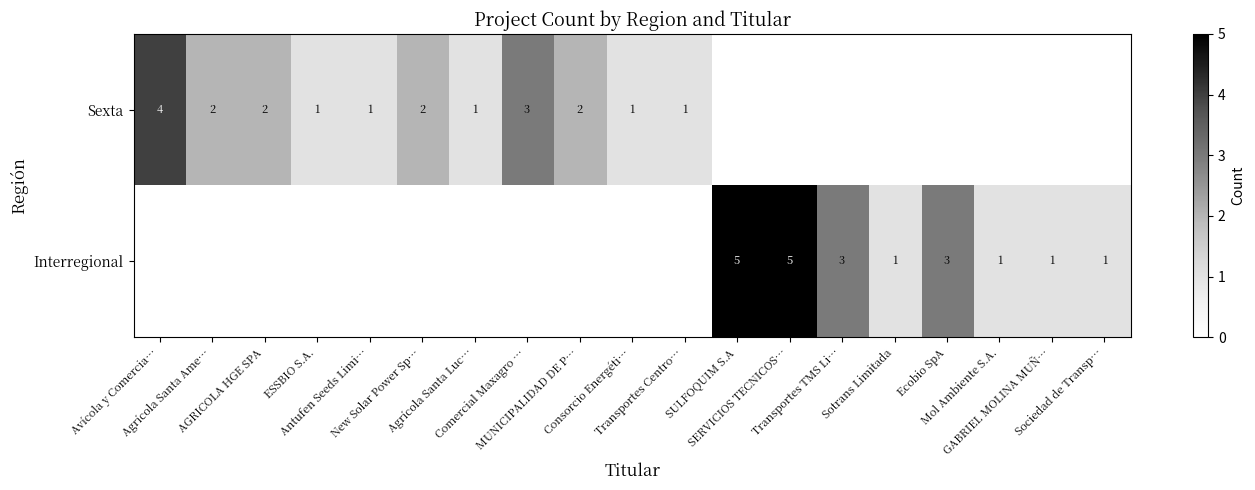

What is the average value of the Interregional series?

1